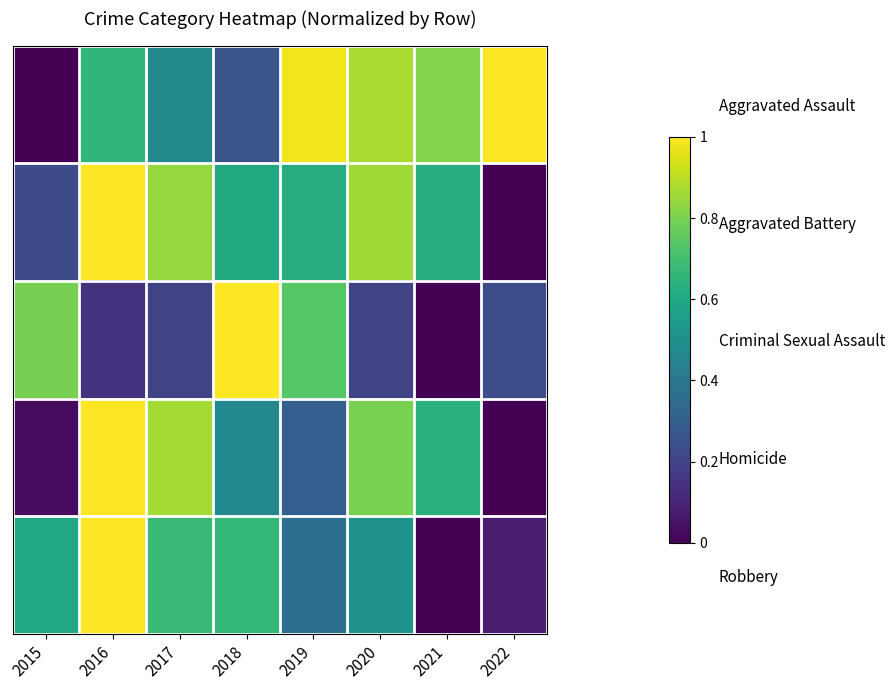

Which series has the largest total across all categories?

Aggravated Assault